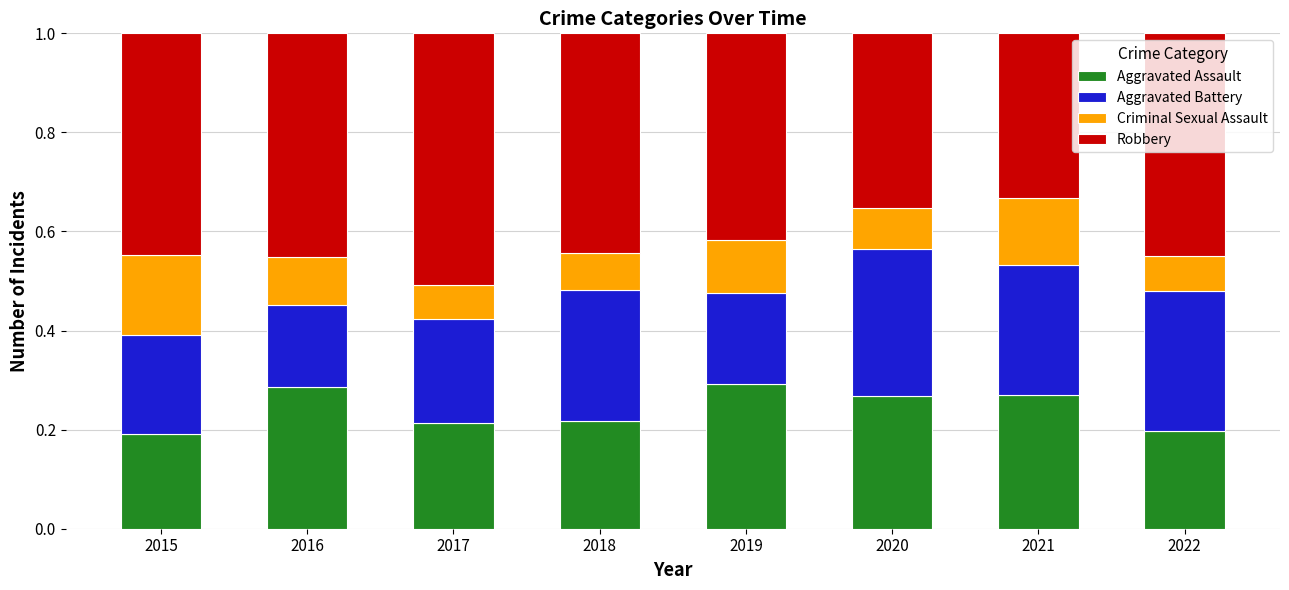

What is the total value across all series at 2020?

1.0